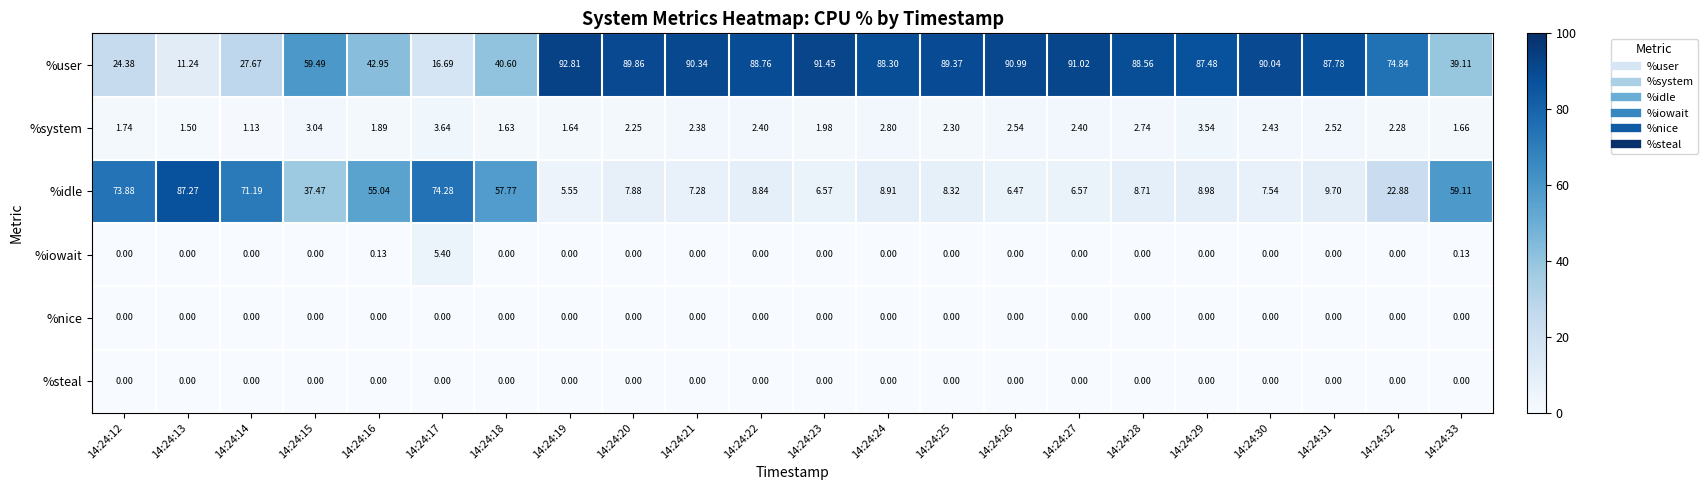

Which series changed the most between 14:24:19 and 14:24:28?

%user